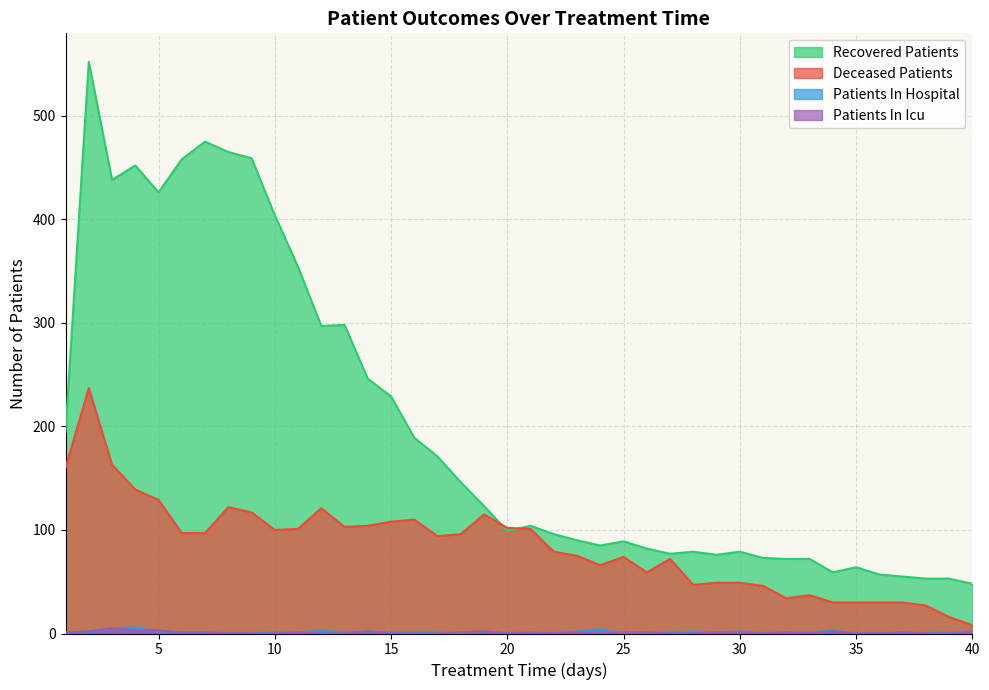

What is the difference between the maximum and minimum values in the deceased_patients series?

229